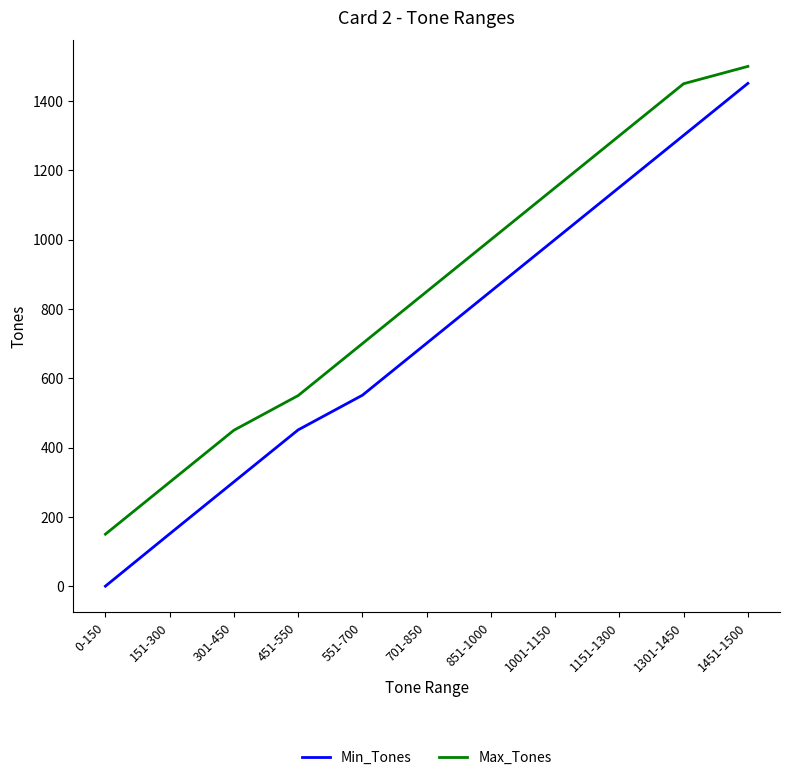

How many lines are shown in the chart?

2